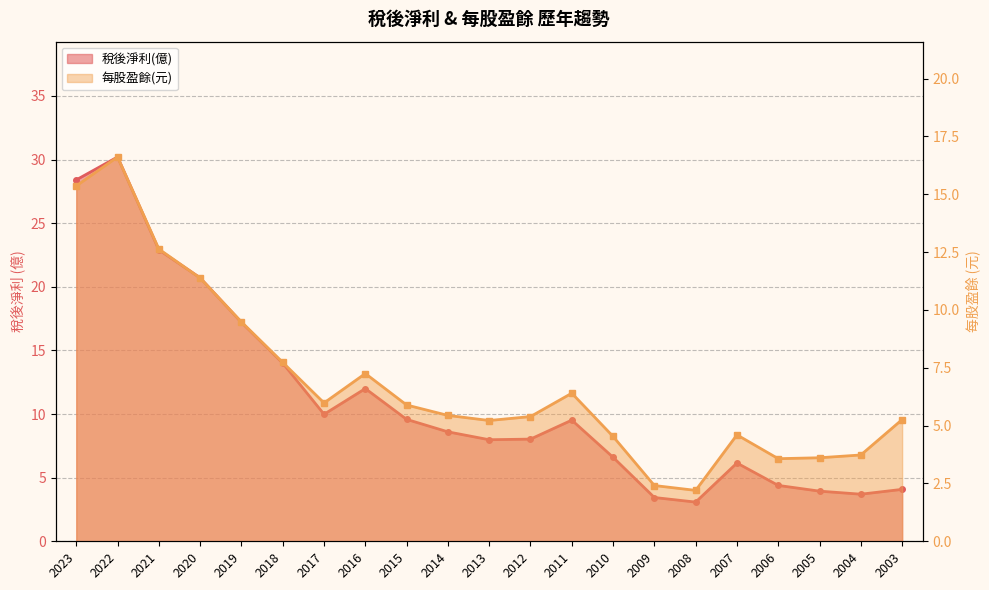

What is the difference between the 每股盈餘(元) values at 2009 and 2019?

7.1